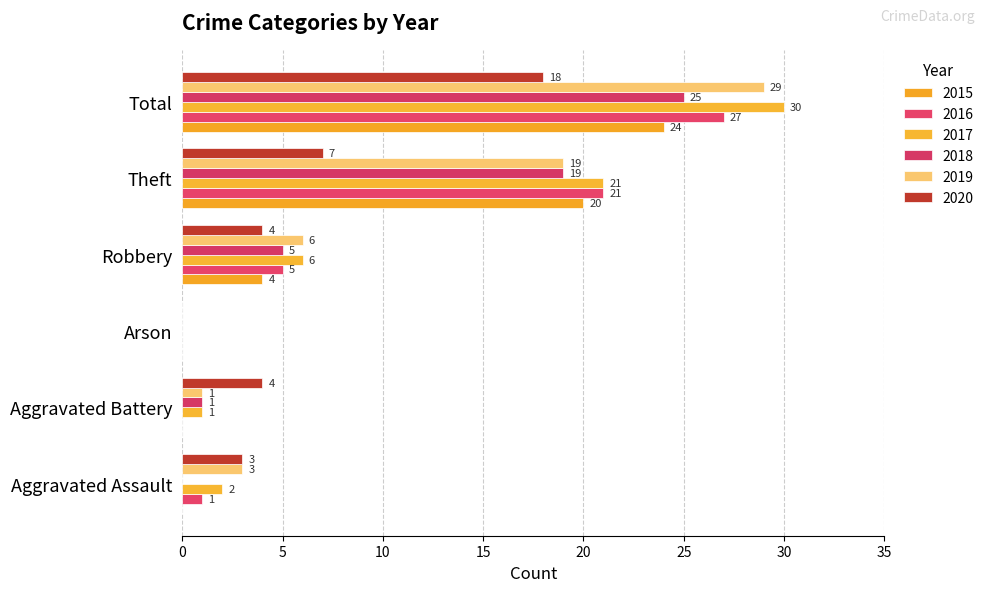

How many series are shown in this chart?

6